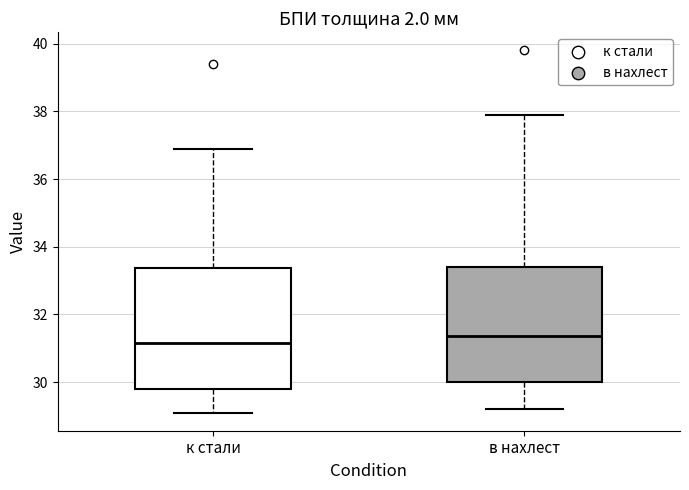

Reading left to right, read every box against the y-axis: the position of its median line, the range the box covers, and the ends of its whiskers. The values are not printed on the chart, so give them approximately, as read against the axis.

к стали: median 31.2, box 29.8 to 33.4, whiskers 29.2 to 37.0
в нахлест: median 31.4, box 30.0 to 33.4, whiskers 29.2 to 38.0